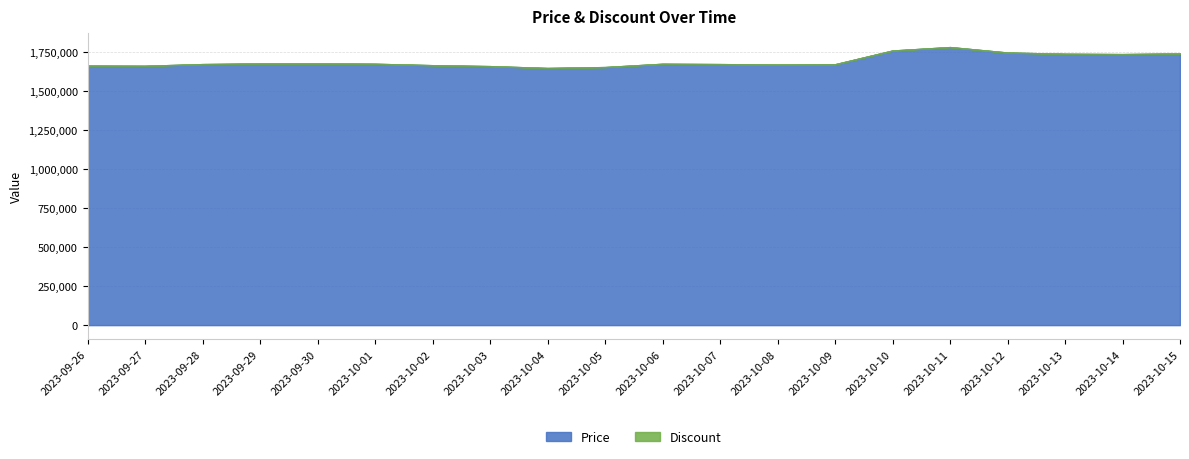

True or false: Discount and Price cross at least once.

False